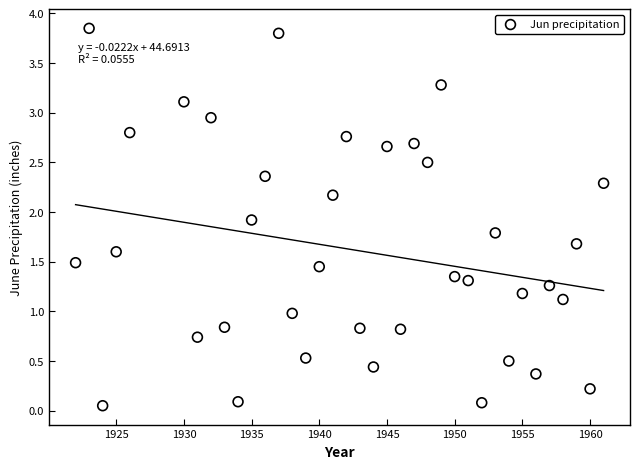

What is the range of X values (max minus min)?

39.0